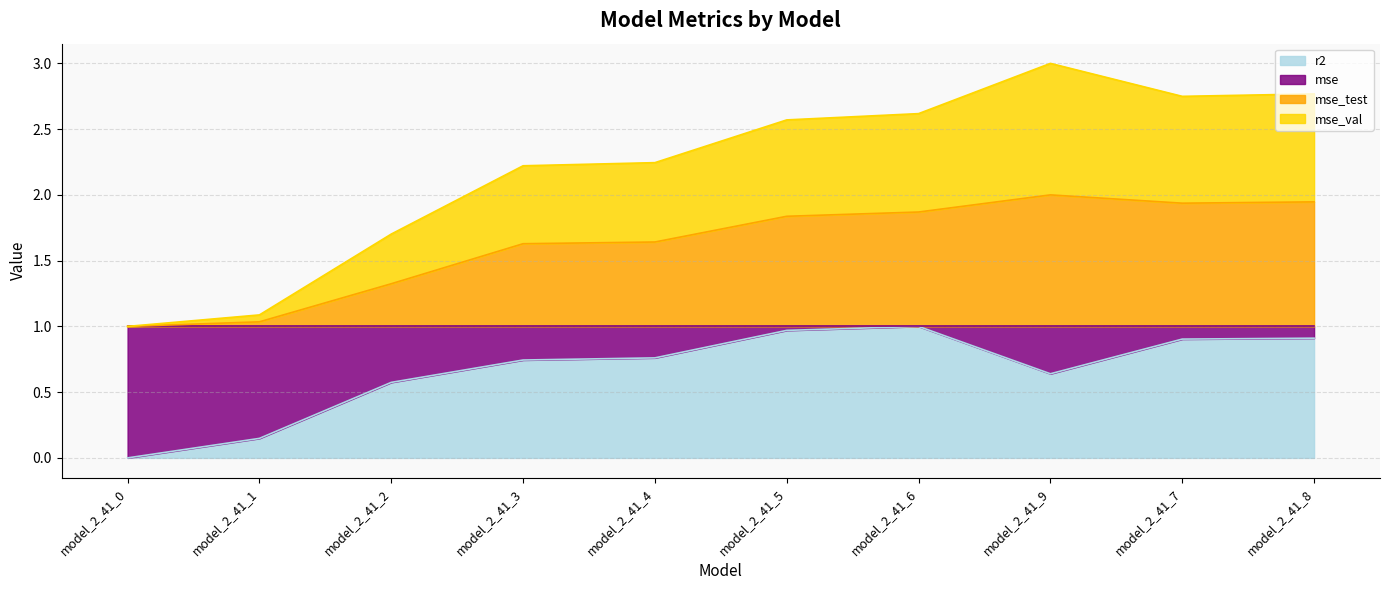

Which category has the highest value across all series?

model_2_41_9